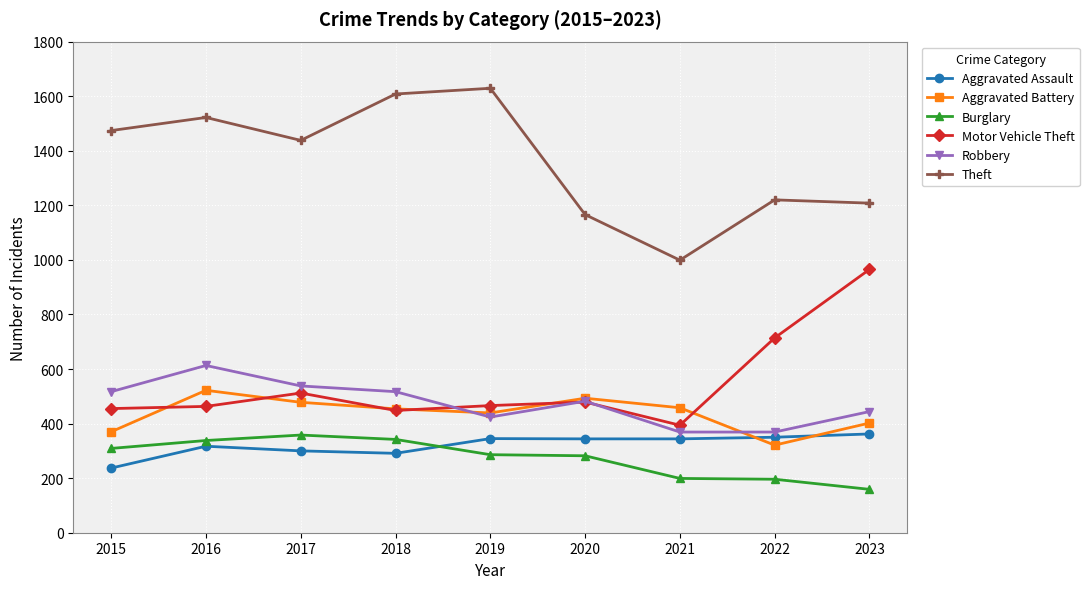

In Aggravated Battery, how many points are lower than both neighbors (excluding endpoints)?

2